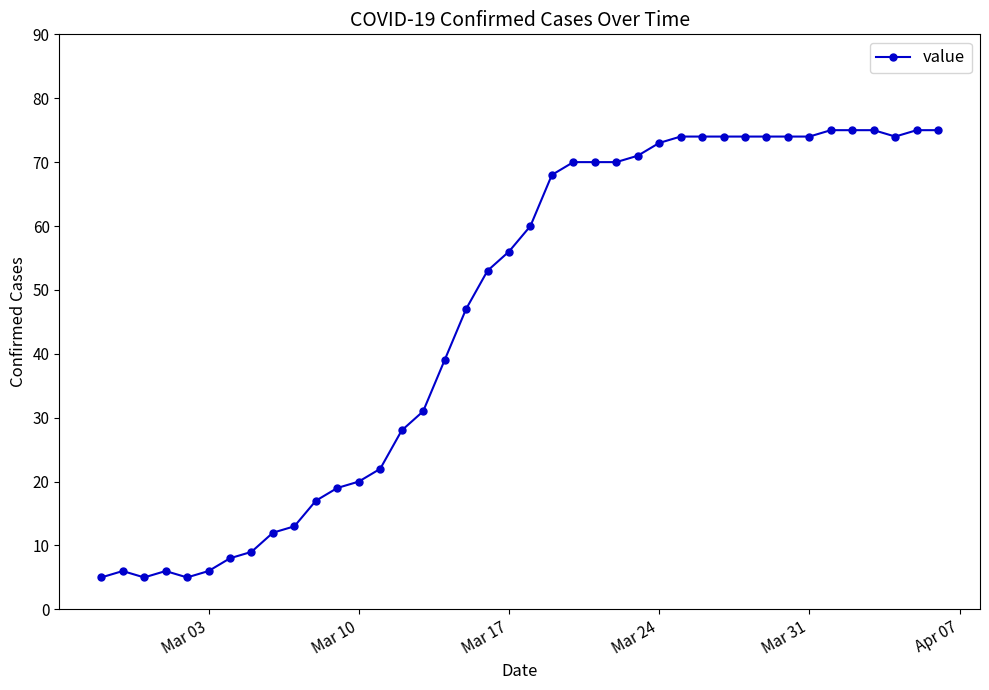

What is the maximum value shown in the chart?

75